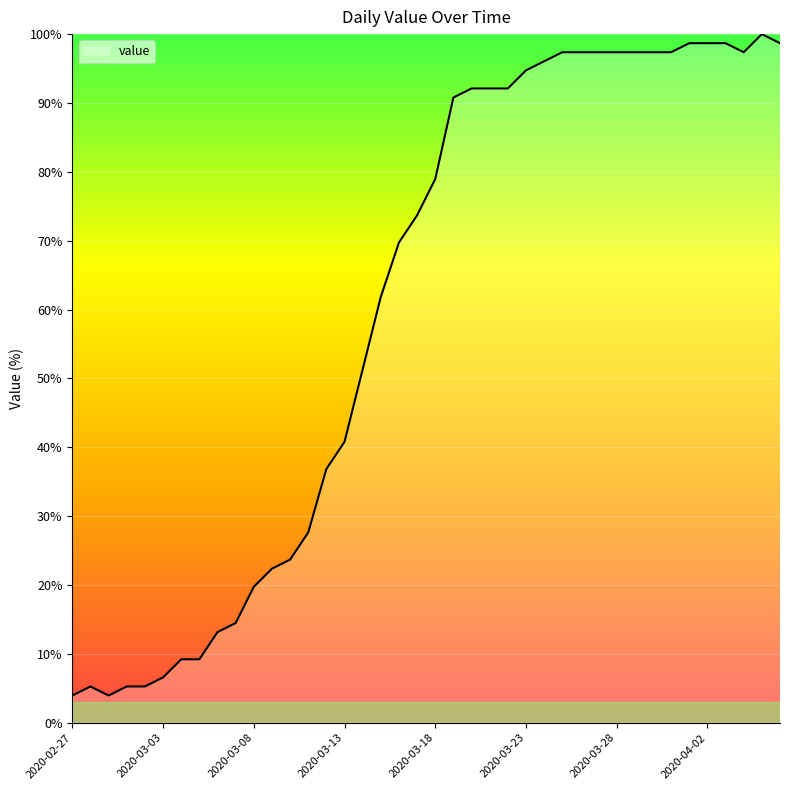

What is the greatest value displayed?

100.0